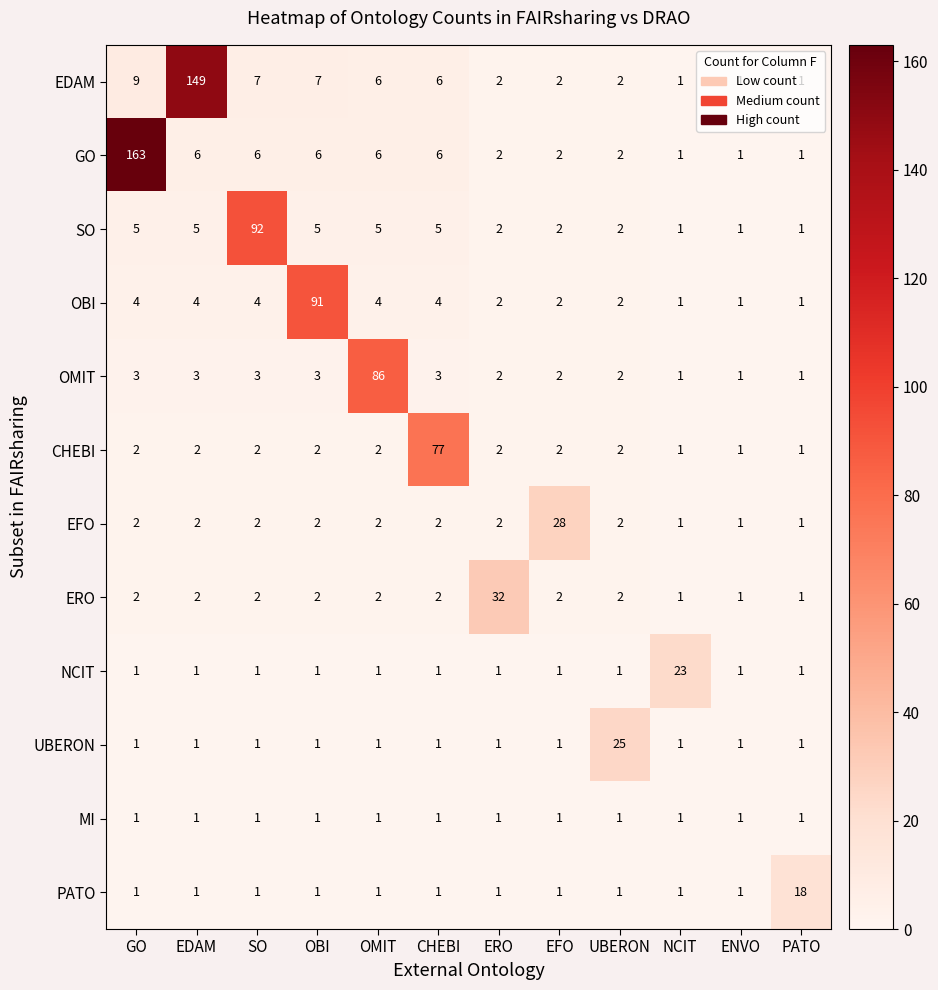

At which category is the sum across all series the highest?

GO